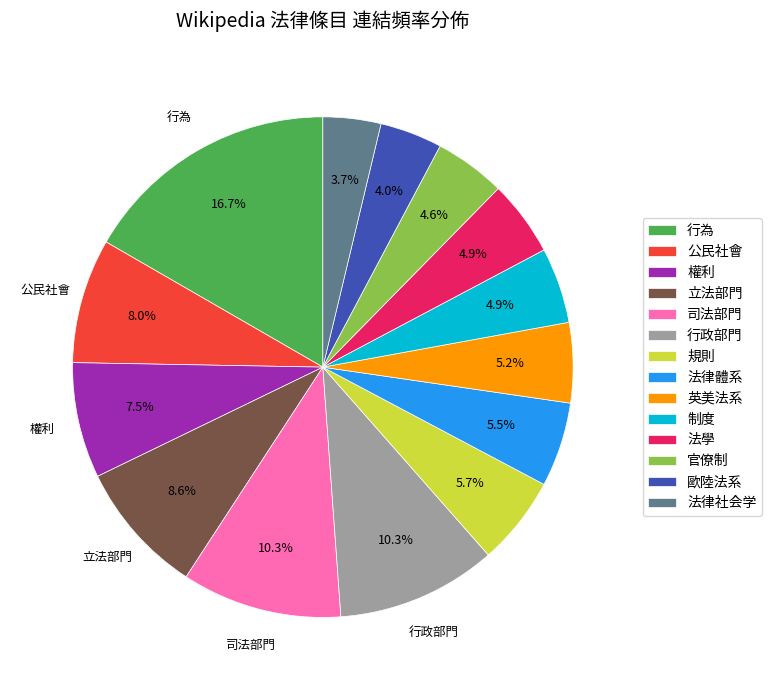

Combined, do 權利 and 立法部門 account for over 50%?

No